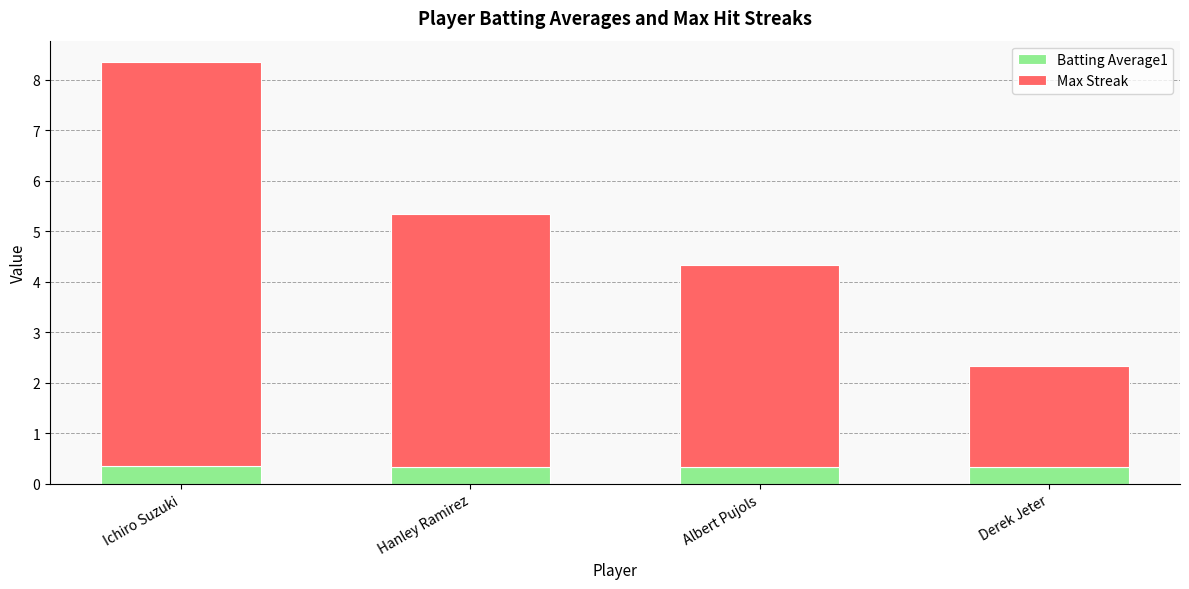

At which category is the sum across all series the highest?

Ichiro Suzuki